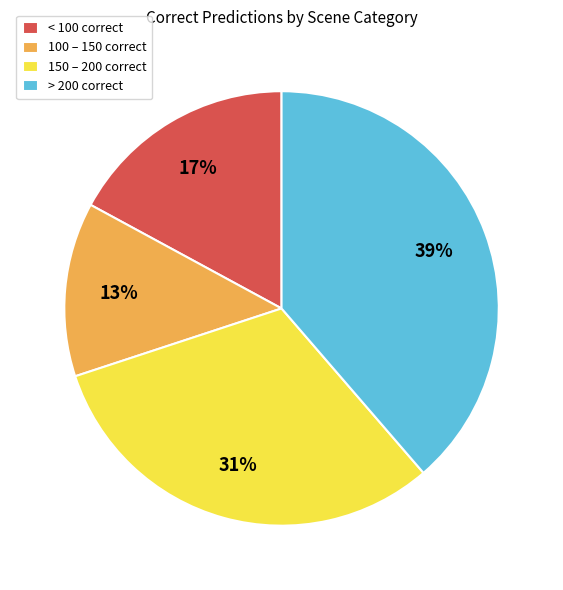

What percentage is the 150 – 200 correct slice, to the nearest percent?

31%